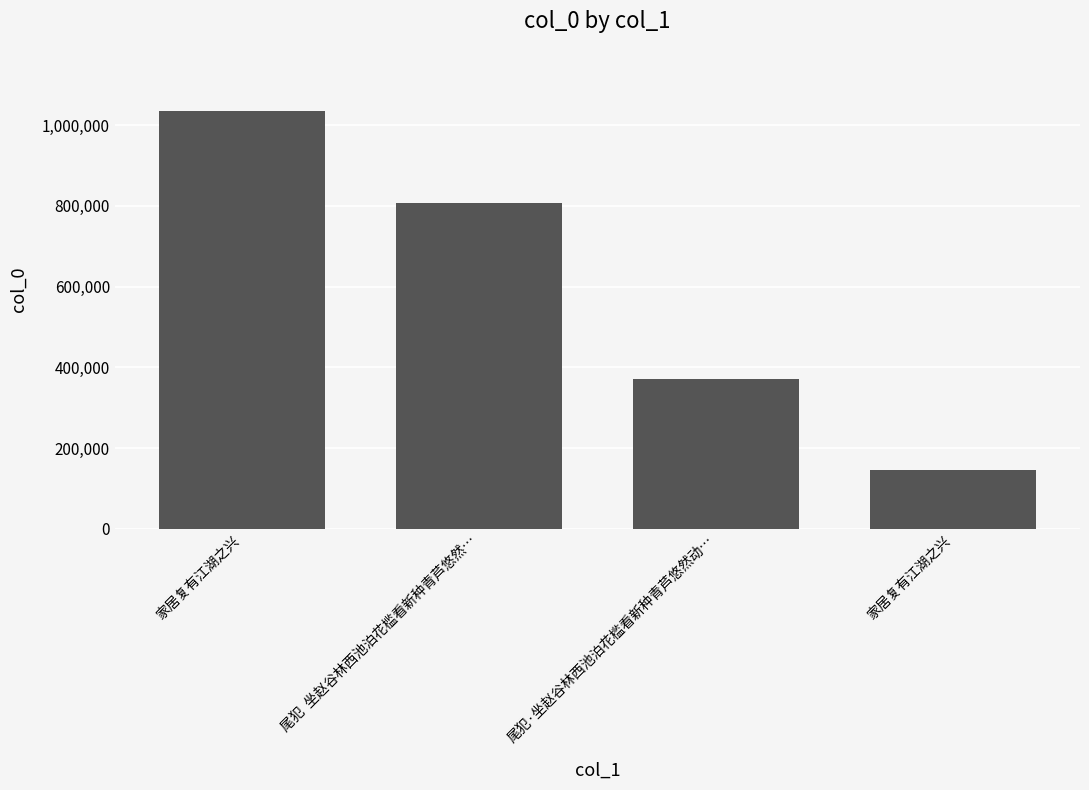

What is the value of the 1st bar from the left?

1033681